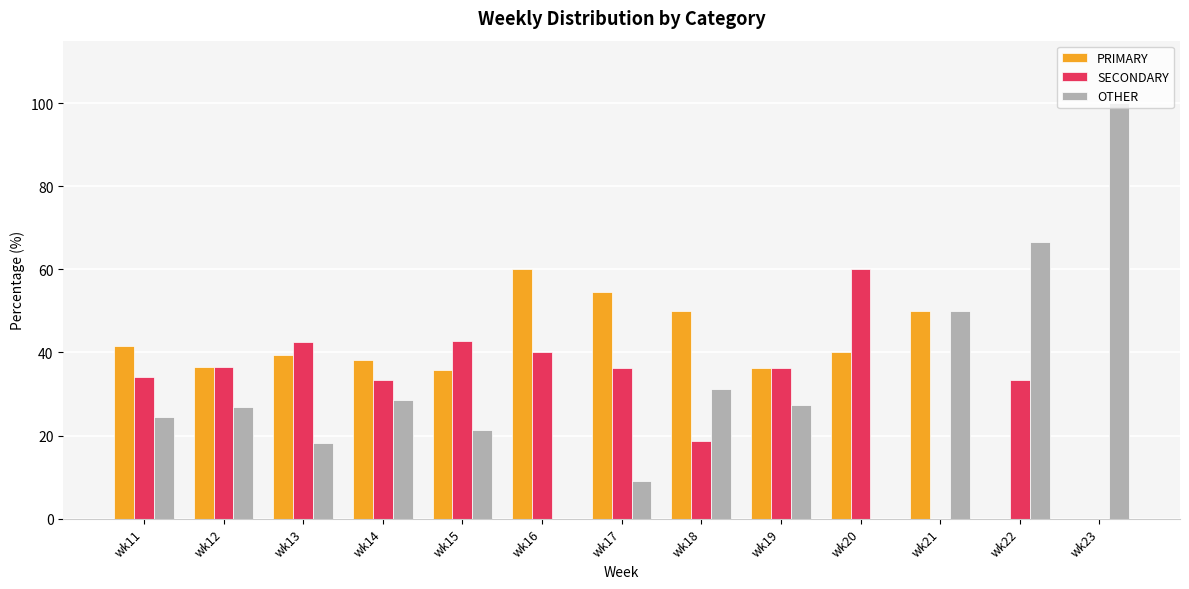

Between wk12 and wk23, which series saw the biggest shift?

OTHER